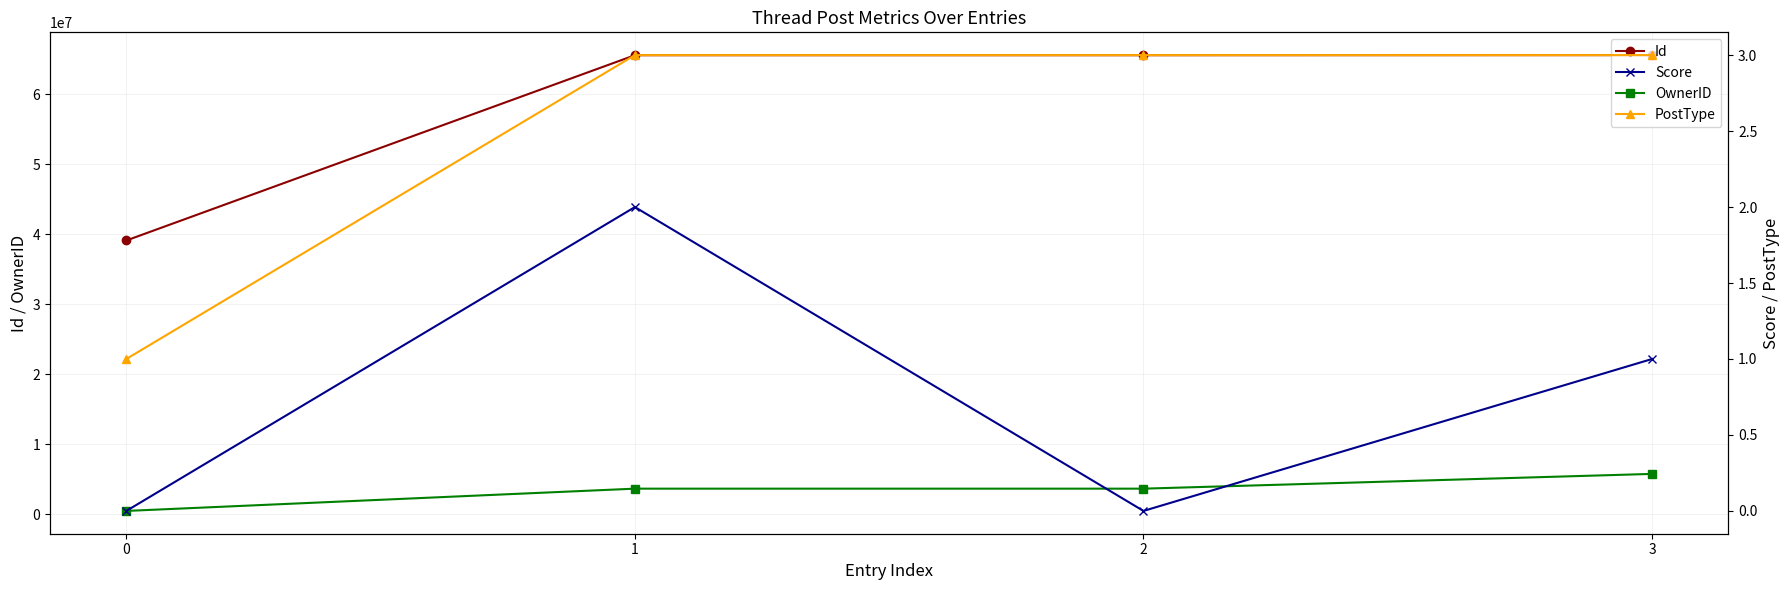

What is the difference between the maximum and minimum values in the PostType series?

2